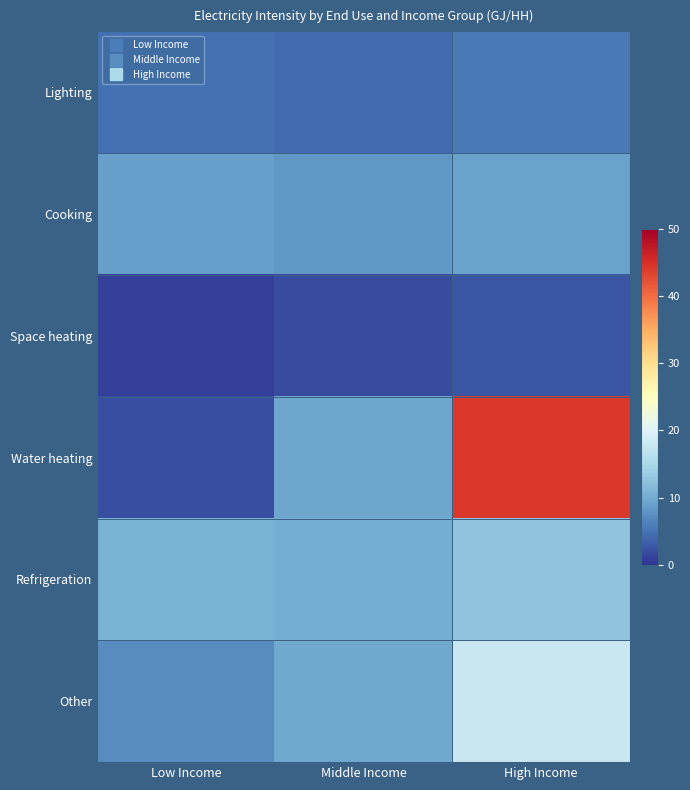

What is the total value across all series at Low Income?

34.3